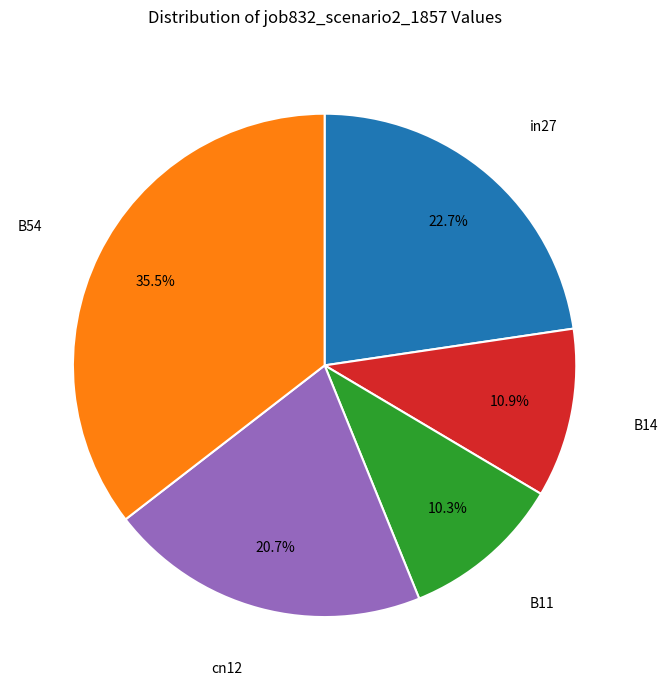

Is there any slice that represents more than half of the pie?

No